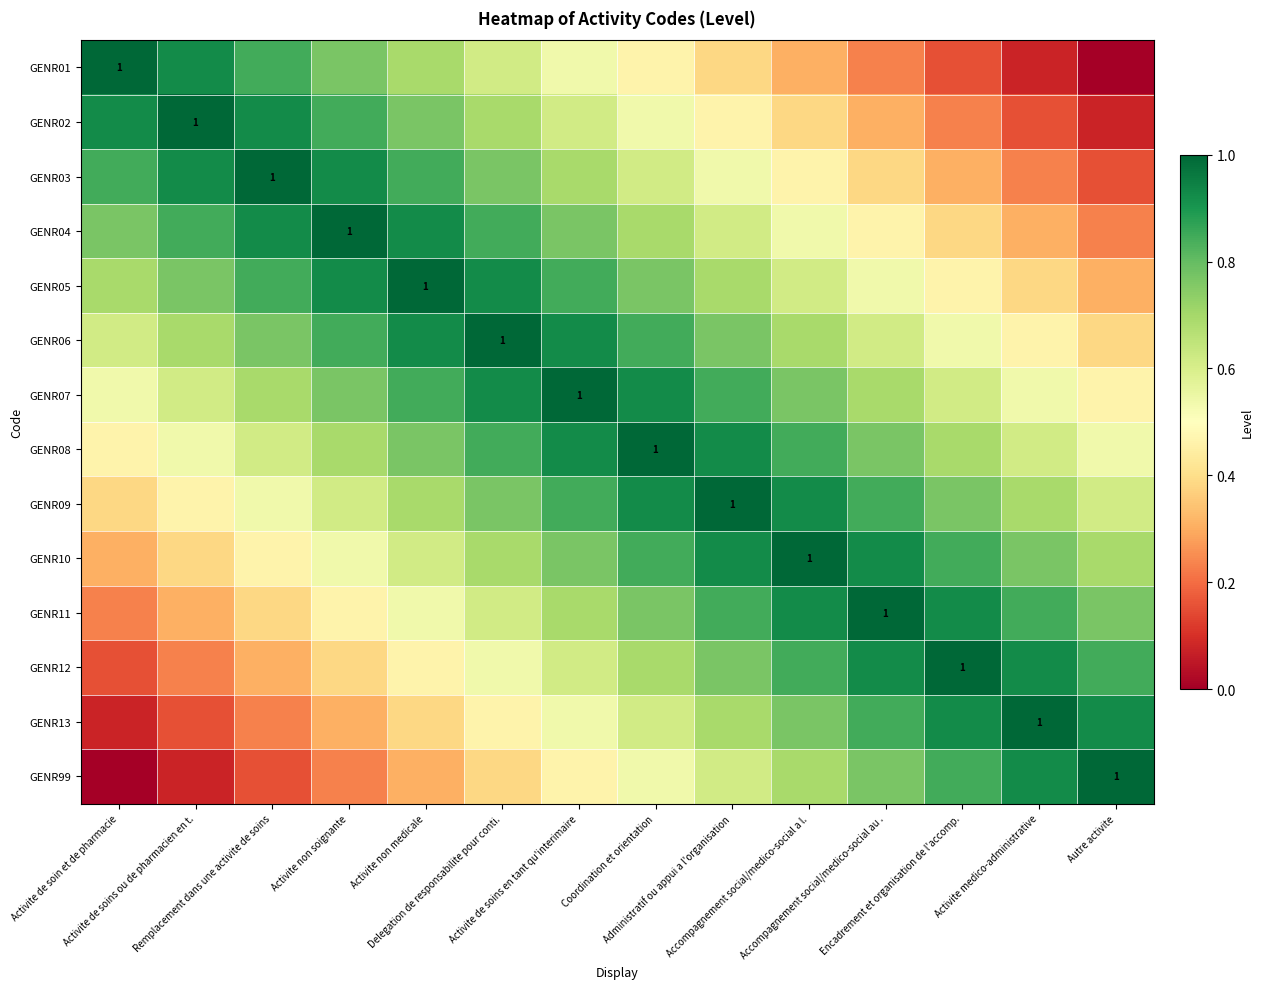

What is the highest value of the GENR02 series?

1.0